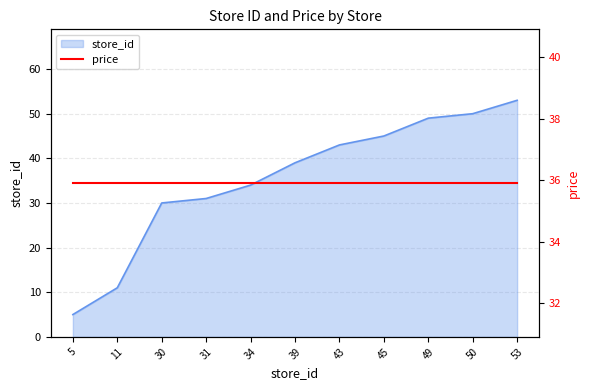

Count the number of categories in the chart.

11